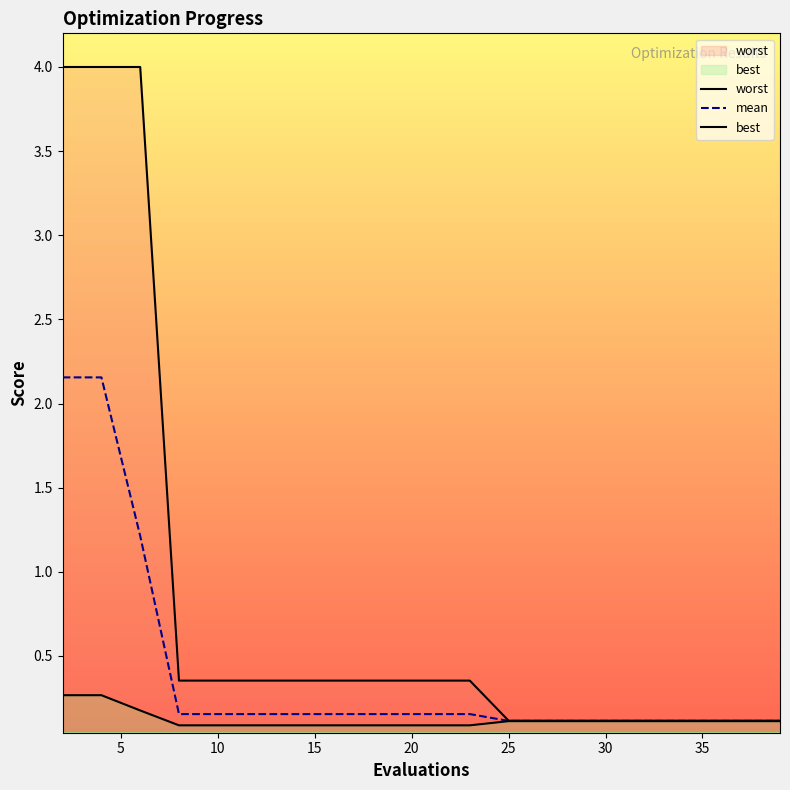

Reading left to right, transcribe all the data shown in this chart.

worst: 4.0	4.0	4.0	0.4	0.4	0.4	0.4	0.4	0.4	0.4	0.4	0.4	0.1	0.1	0.1	0.1	0.1	0.1	0.1	0.1
mean: 2.2	2.2	1.2	0.2	0.2	0.2	0.2	0.2	0.2	0.2	0.2	0.2	0.1	0.1	0.1	0.1	0.1	0.1	0.1	0.1
best: 0.3	0.3	0.2	0.1	0.1	0.1	0.1	0.1	0.1	0.1	0.1	0.1	0.1	0.1	0.1	0.1	0.1	0.1	0.1	0.1